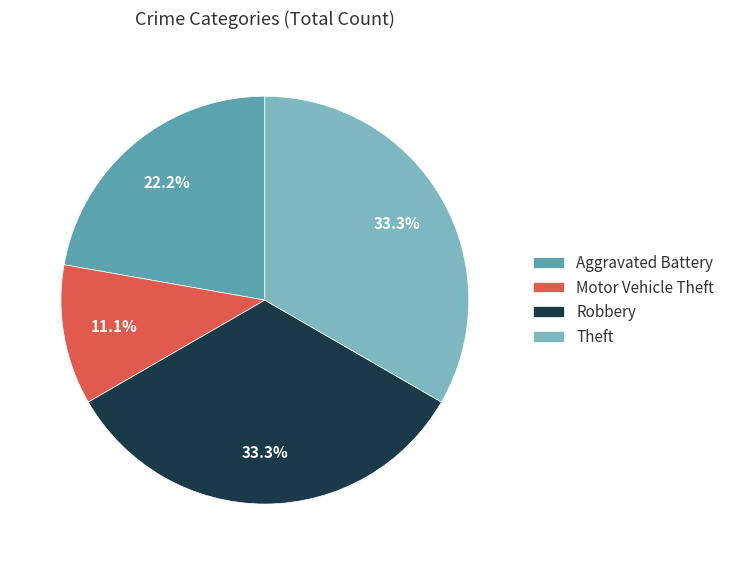

Does Theft represent more than half of the total?

No